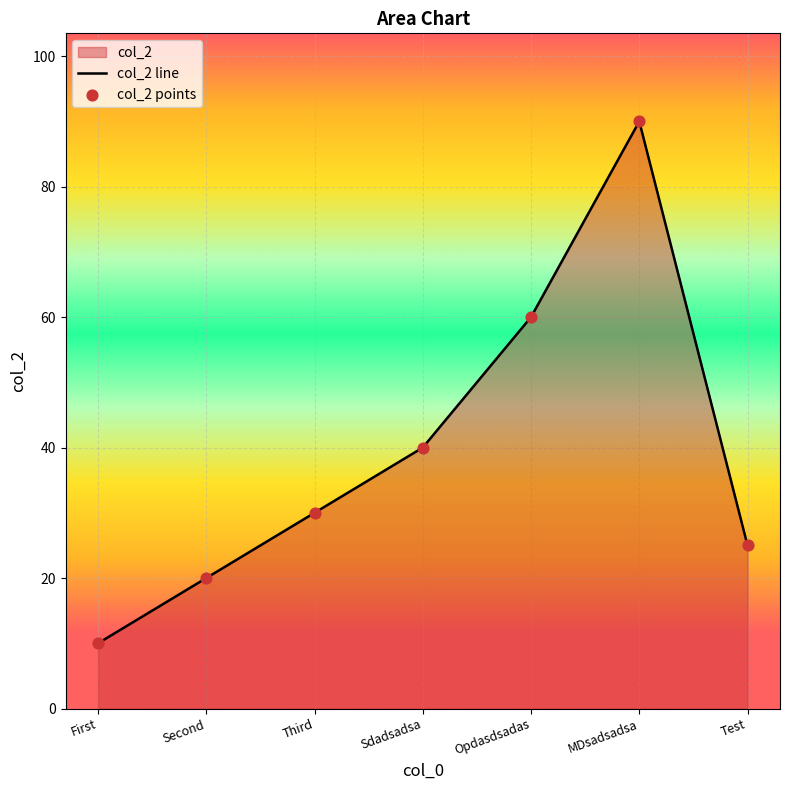

What is the change in value from First to Test?

+15